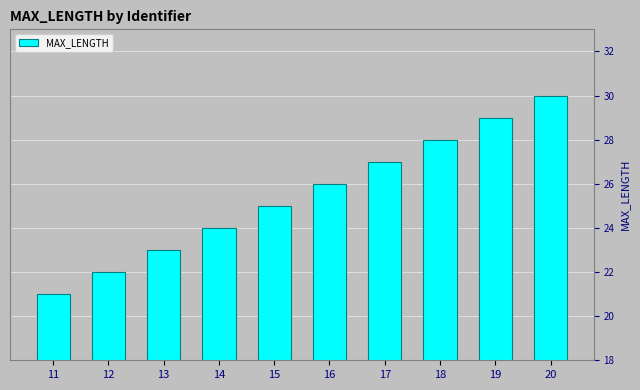

What is the value of the 10th bar from the left?

30